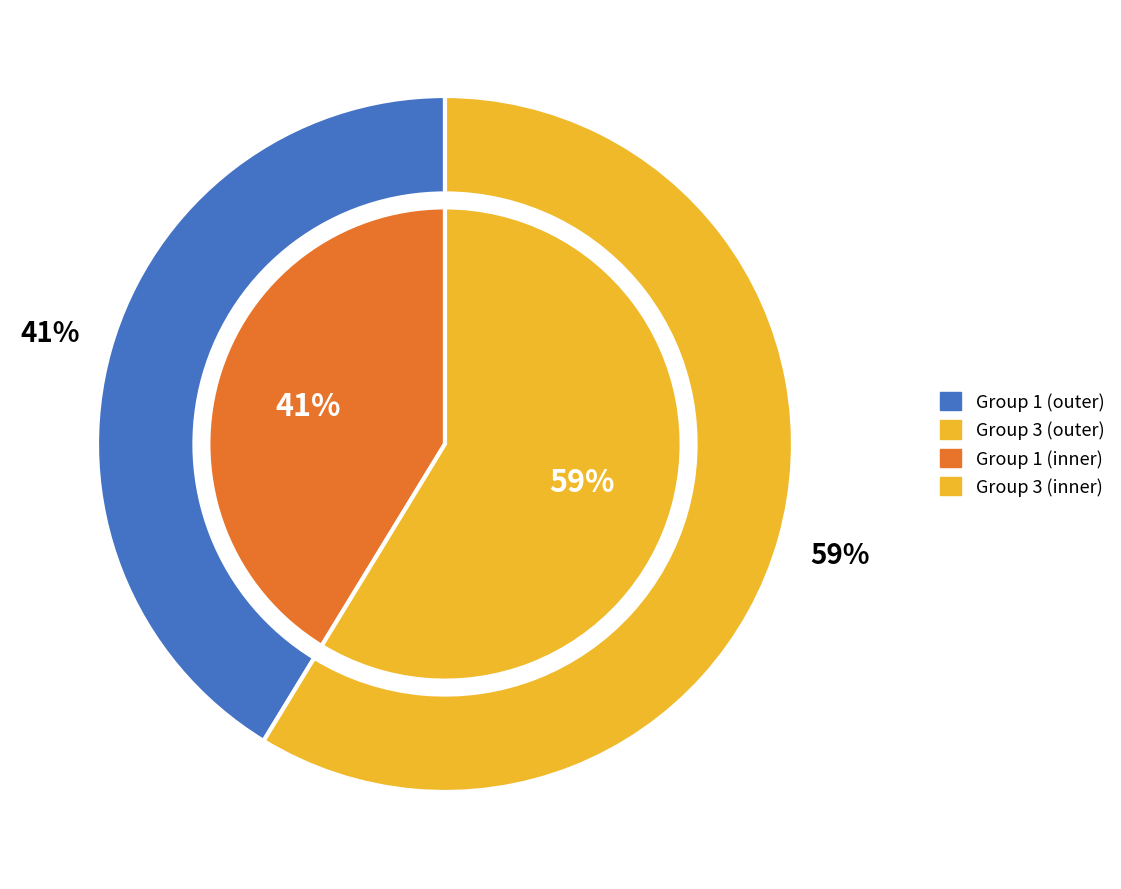

What portion of the pie excludes 1?

58.7%